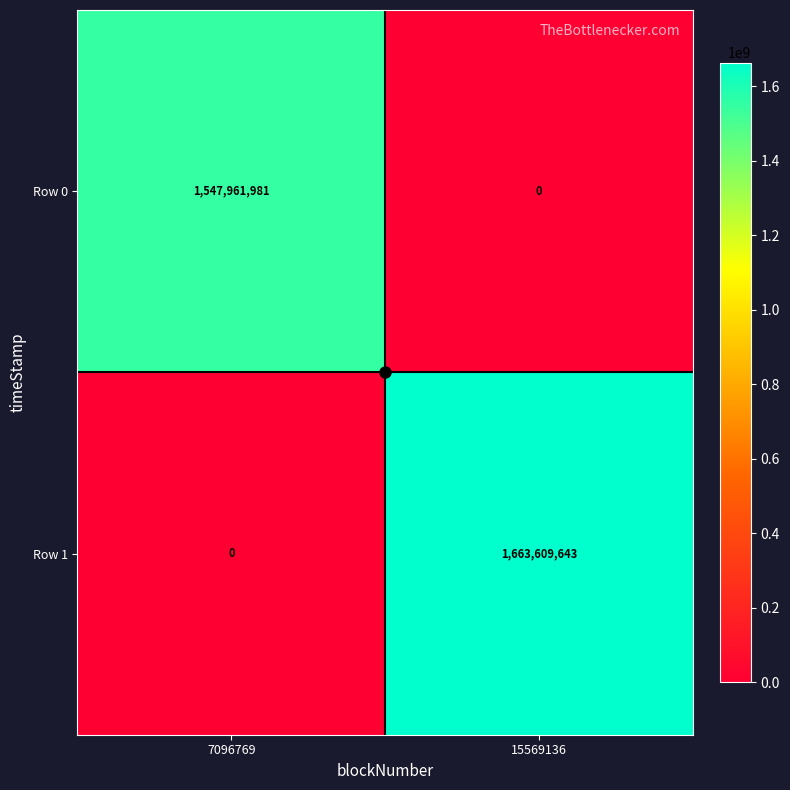

Where is Row 1 nearest to the value 831804821?

7096769